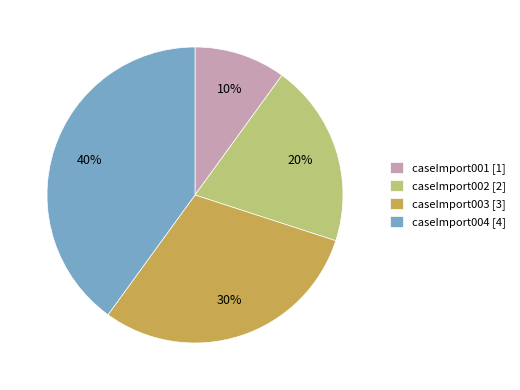

Rank the categories by value from highest to lowest.

caseImport004, caseImport003, caseImport002, caseImport001